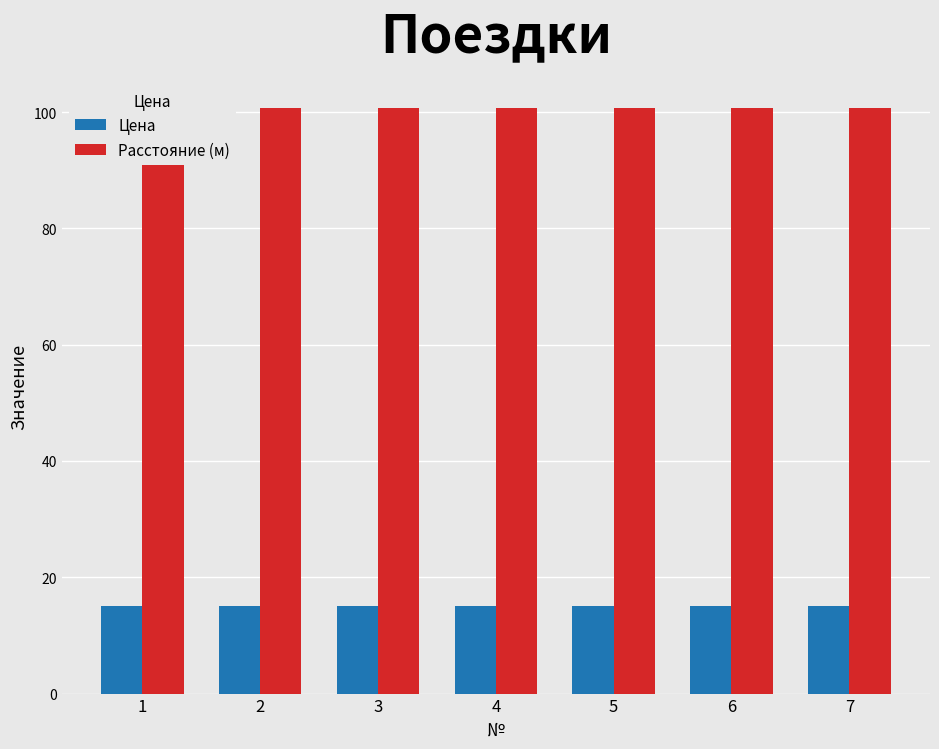

Which series has the widest spread of values?

Цена